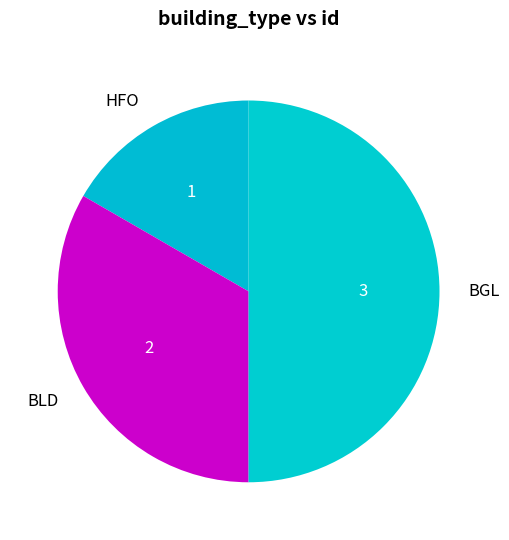

Between BLD and HFO, which is larger?

BLD